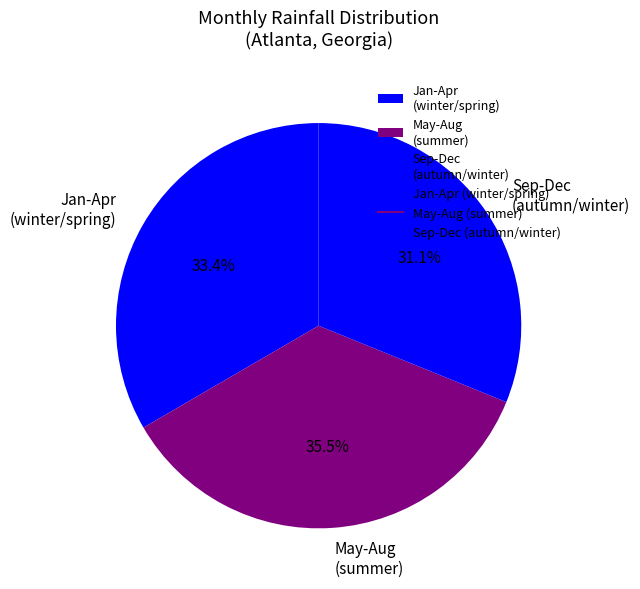

Which slice is the smallest?

Sep-Dec (autumn/winter)